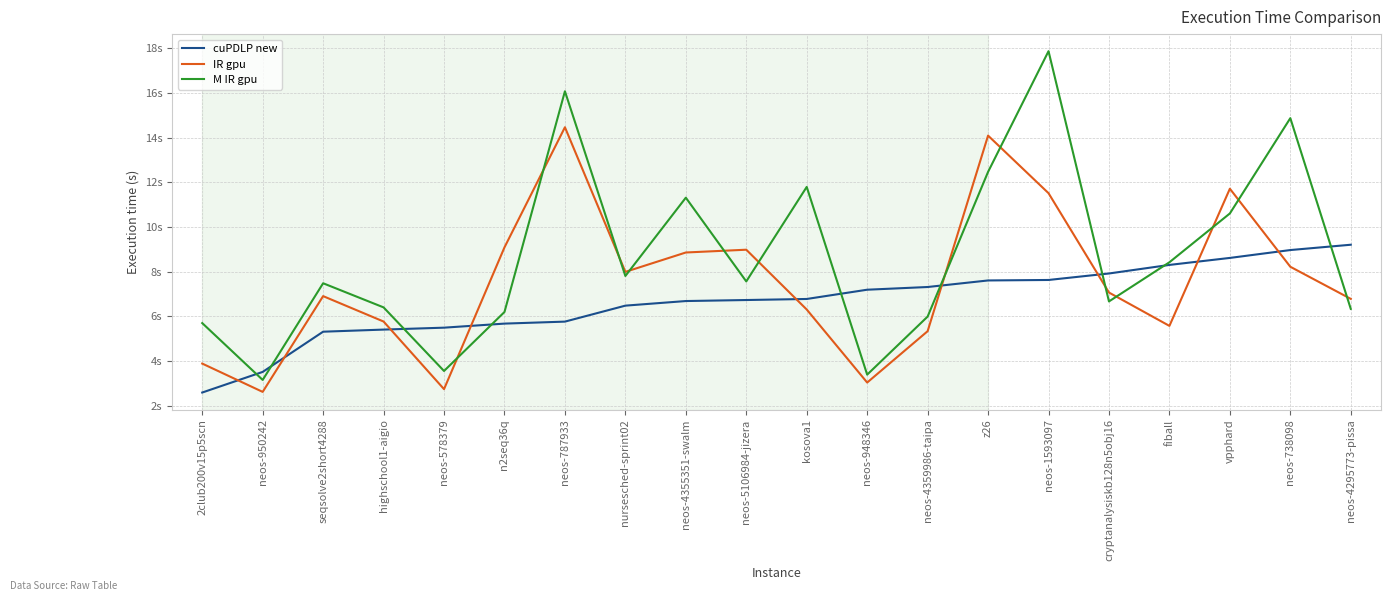

Does the chart have visible grid lines?

Yes